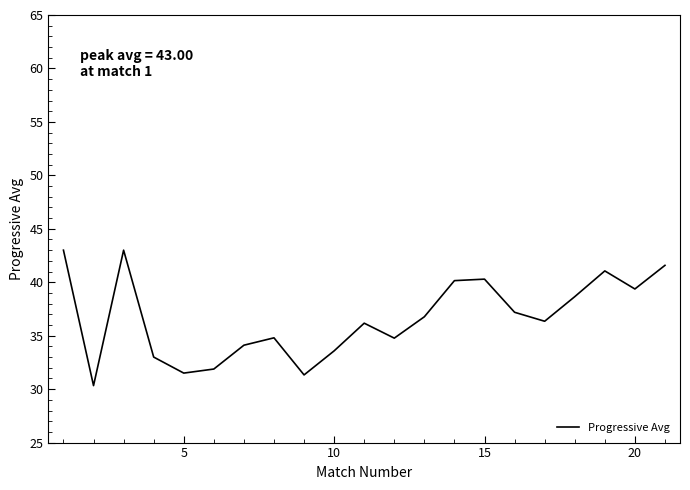

What is the smallest value displayed?

30.3